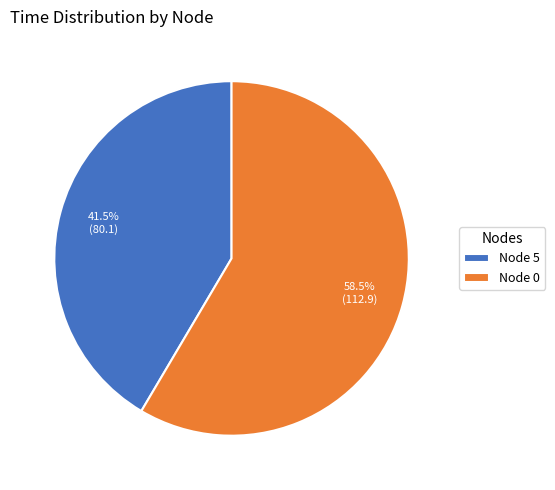

Combined, what portion of the pie is 5 and 0?

100.0%